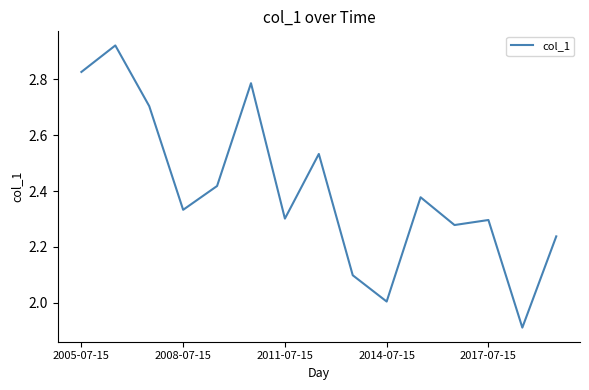

How many interior local valleys (lower than both neighbors) does the data have?

5